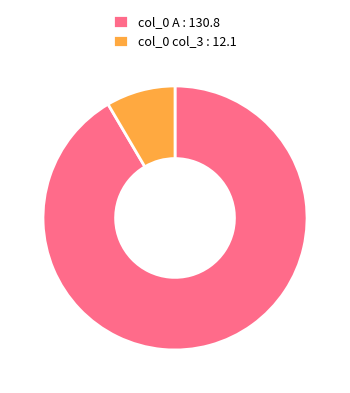

Approximately how many times larger is the value at col_0 A : 130.8 compared to col_0 col_3 : 12.1?

10.8